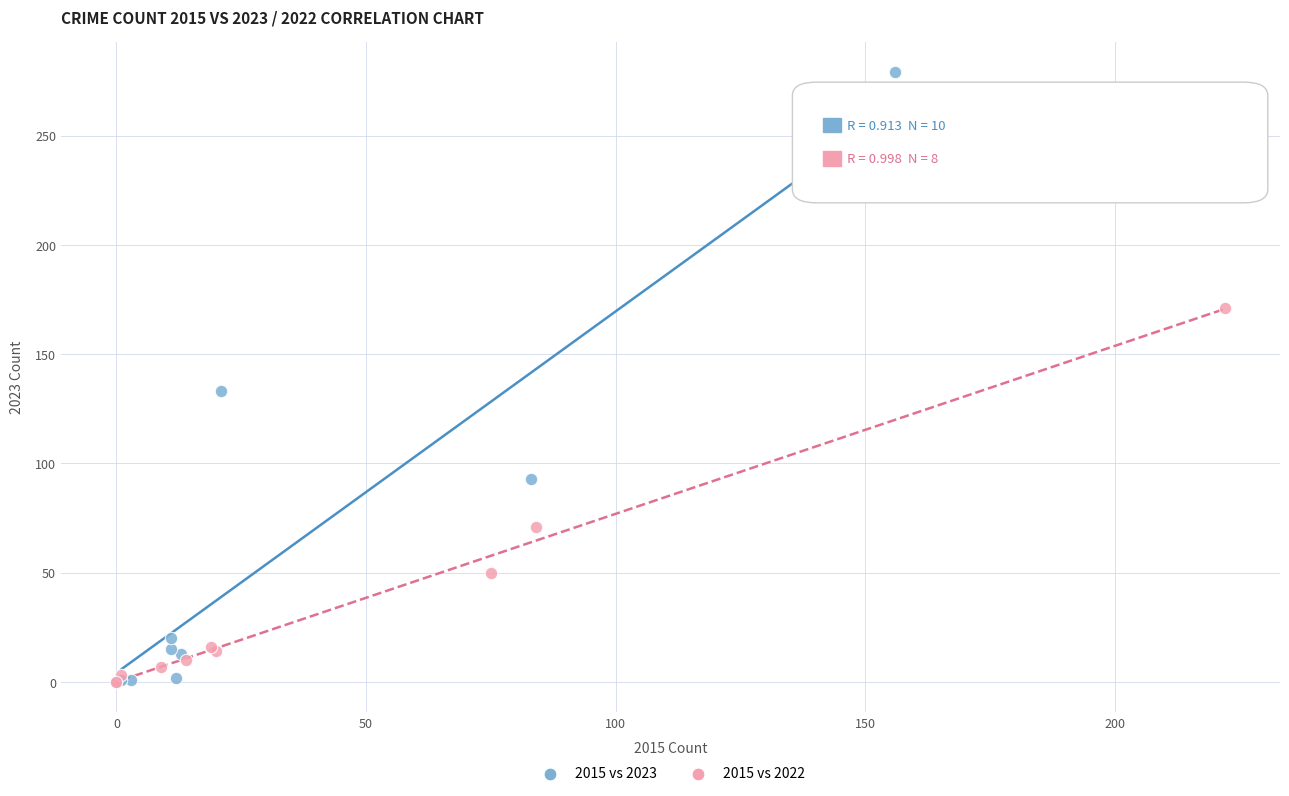

Which series reaches the maximum Y coordinate?

2015 vs 2023